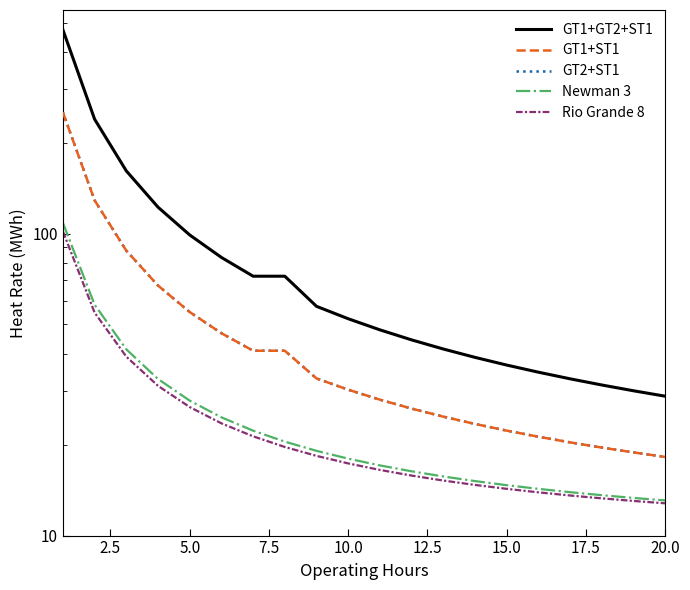

True or false: GT2+ST1 and GT1+GT2+ST1 cross at least once.

False